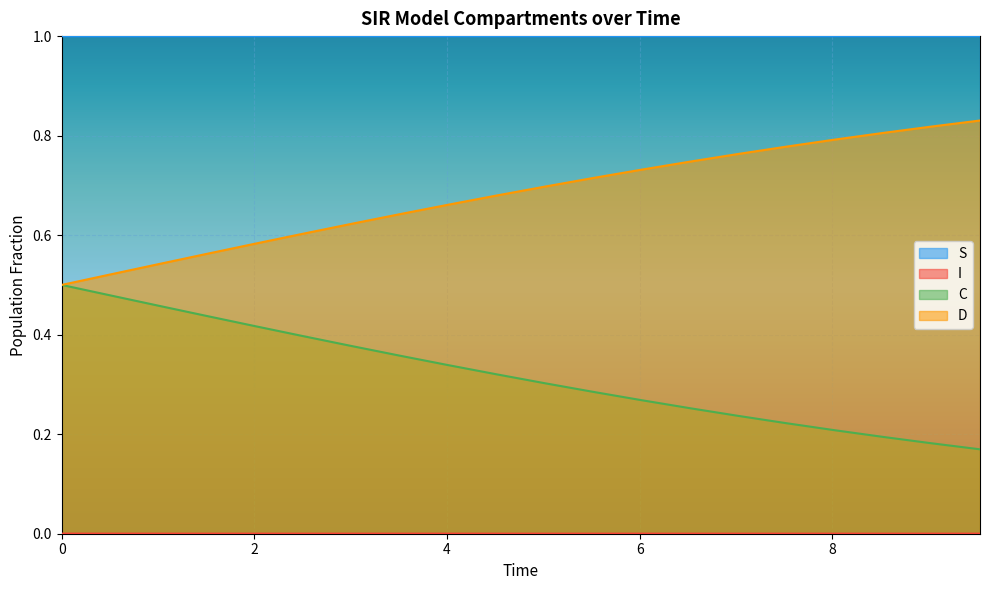

Which series has the largest total across all categories?

S